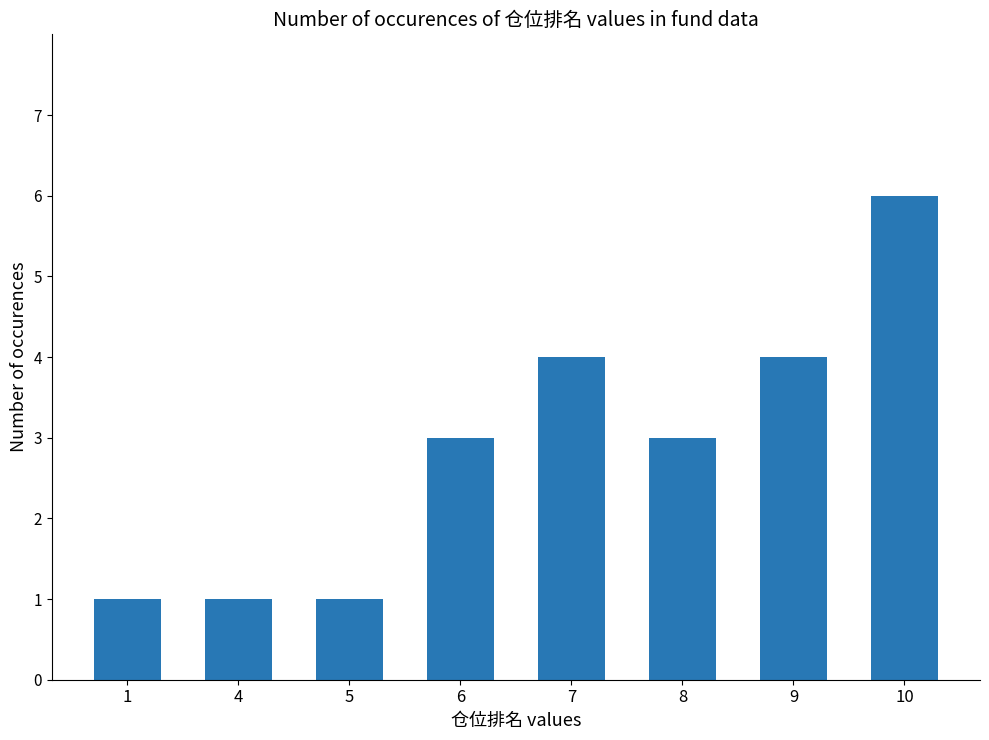

At which category does the chart reach its peak across all series?

10